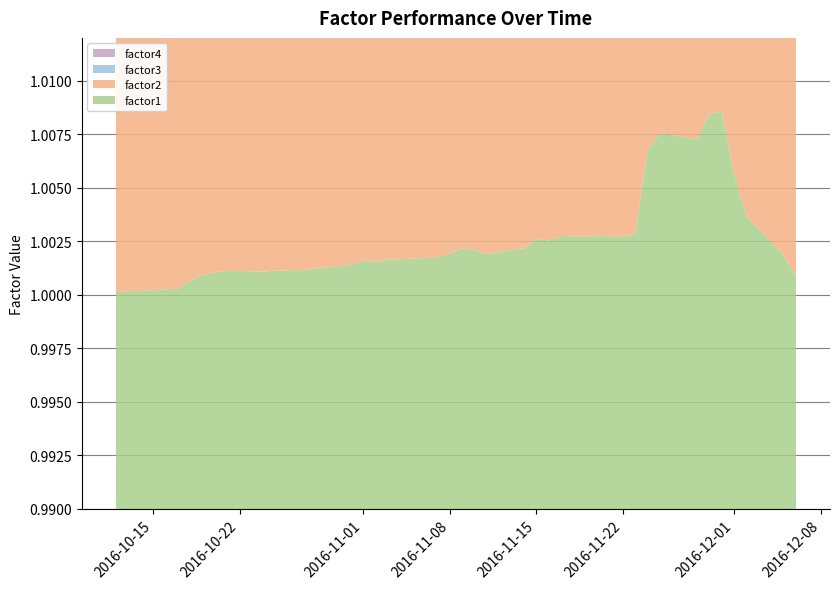

Reading right to left, transcribe all the data shown in this chart.

factor1: 1.0	1.0	1.0	1.0	1.0	1.0	1.0	1.0	1.0	1.0	1.0	1.0	1.0	1.0	1.0	1.0	1.0	1.0	1.0	1.0	1.0	1.0	1.0	1.0	1.0	1.0	1.0	1.0	1.0	1.0	1.0	1.0	1.0	1.0	1.0	1.0	1.0	1.0	1.0	1.0
factor2: 1.0	1.0	1.0	1.0	1.0	1.0	1.0	1.0	1.0	1.0	1.0	1.0	1.0	1.0	1.0	1.0	1.0	1.0	1.0	1.0	1.0	1.0	1.0	1.0	1.0	1.0	1.0	1.0	1.0	1.0	1.0	1.0	1.0	1.0	1.0	1.0	1.0	1.0	1.0	1.0
factor3: 1.0	1.0	1.0	1.0	1.0	1.0	1.0	1.0	1.0	1.0	1.0	1.0	1.0	1.0	1.0	1.0	1.0	1.0	1.0	1.0	1.0	1.0	1.0	1.0	1.0	1.0	1.0	1.0	1.0	1.0	1.0	1.0	1.0	1.0	1.0	1.0	1.0	1.0	1.0	1.0
factor4: 1.0	1.0	1.0	1.0	1.0	1.0	1.0	1.0	1.0	1.0	1.0	1.0	1.0	1.0	1.0	1.0	1.0	1.0	1.0	1.0	1.0	1.0	1.0	1.0	1.0	1.0	1.0	1.0	1.0	1.0	1.0	1.0	1.0	1.0	1.0	1.0	1.0	1.0	1.0	1.0